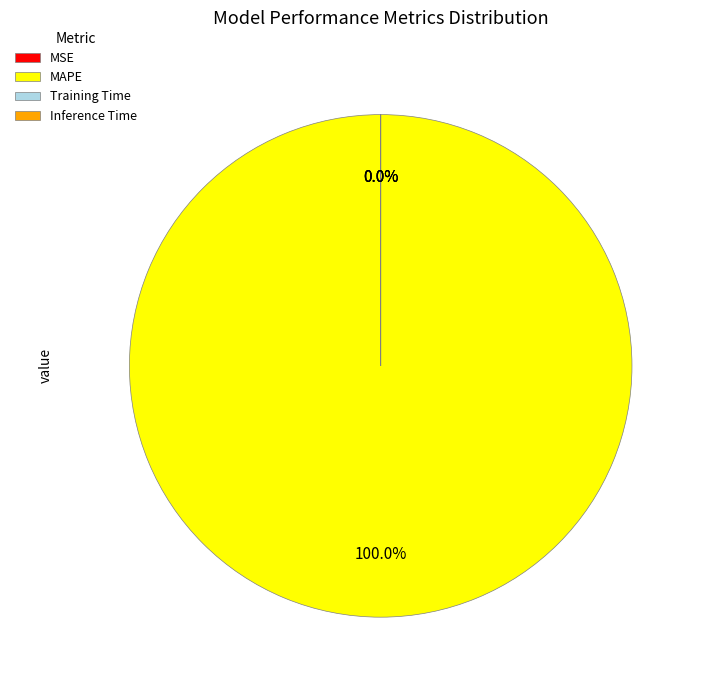

Is Inference Time the majority of the pie?

No